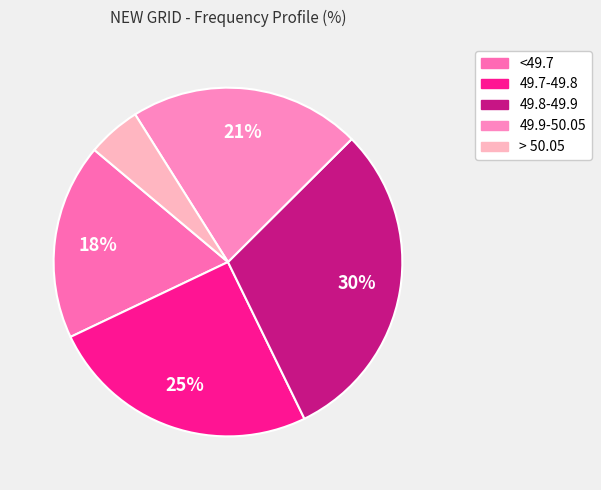

How many slices are in this pie chart?

5